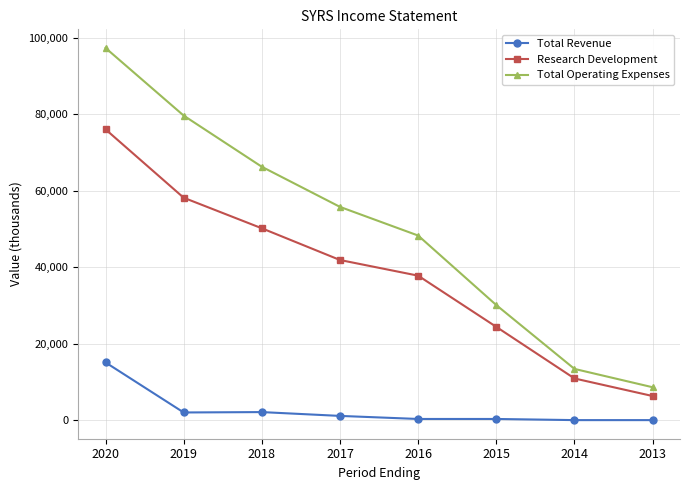

What is the difference between the Research Development values at 2018 and 2015?

25800